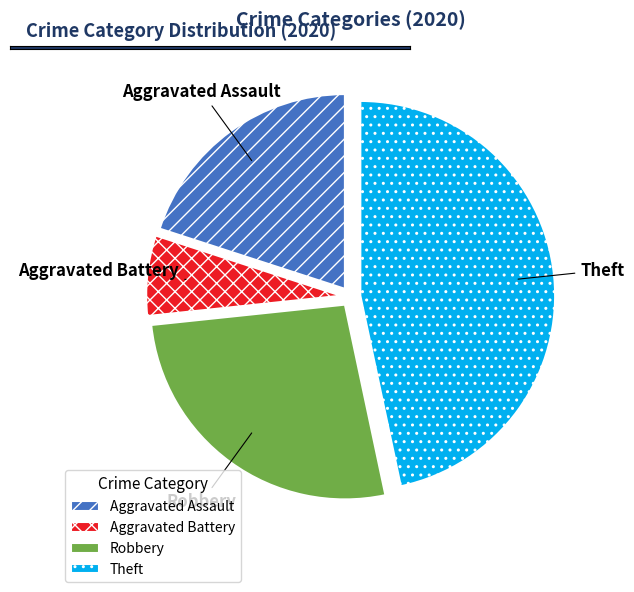

Which category has the smallest portion of the pie?

Aggravated Battery